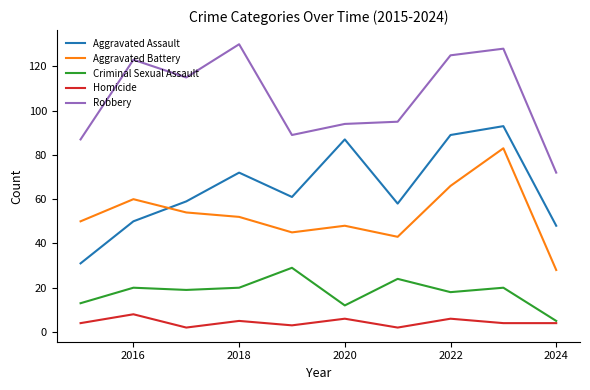

True or false: Homicide and Robbery cross at least once.

False